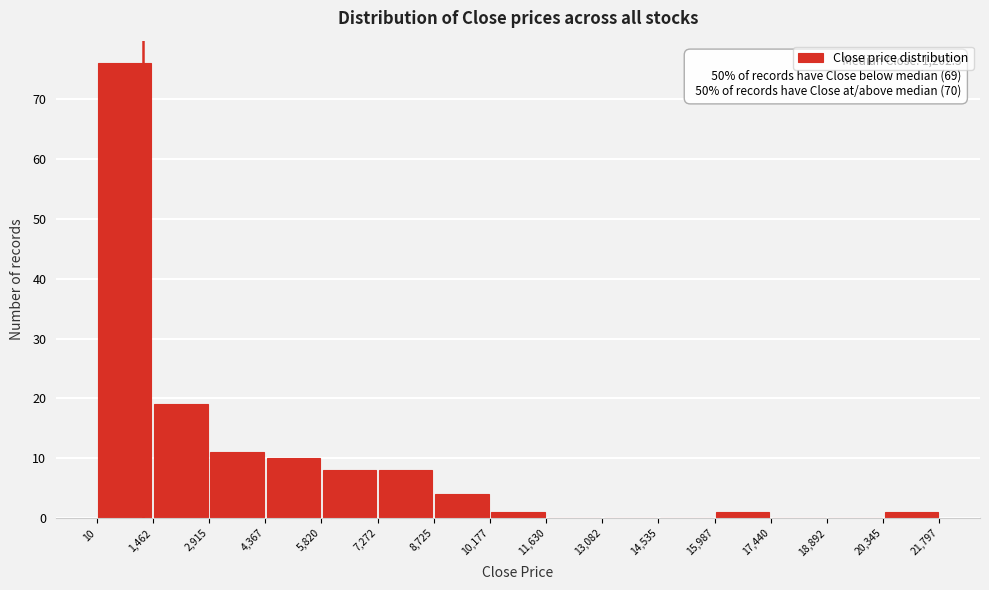

Which range on the x-axis has the tallest bar?

10 to 1,462